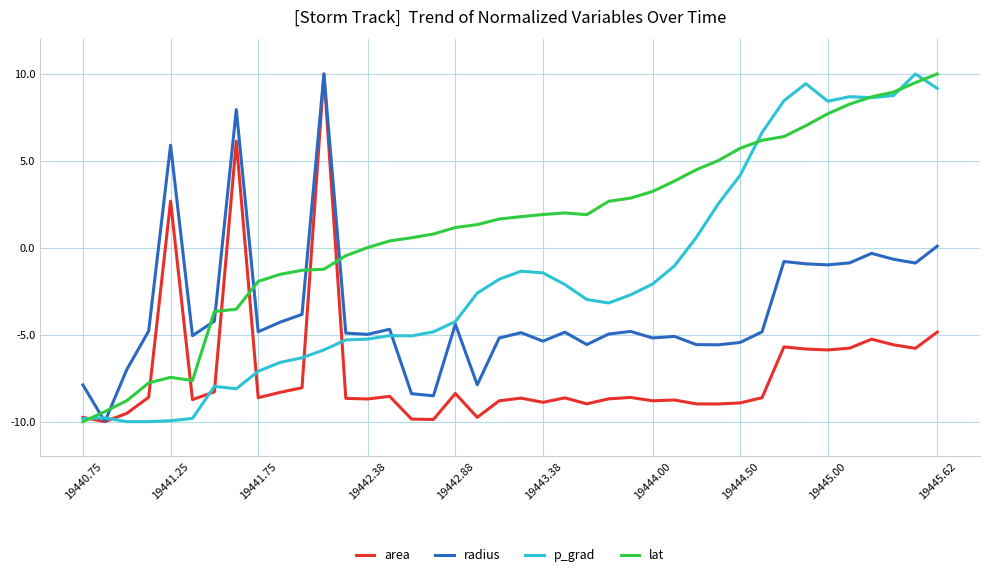

What is the smallest value displayed?

-10.0